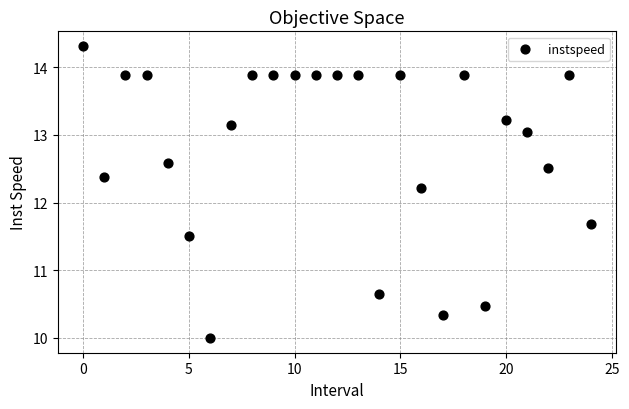

What Y value in the scatter plot is closest to 12?

12.2